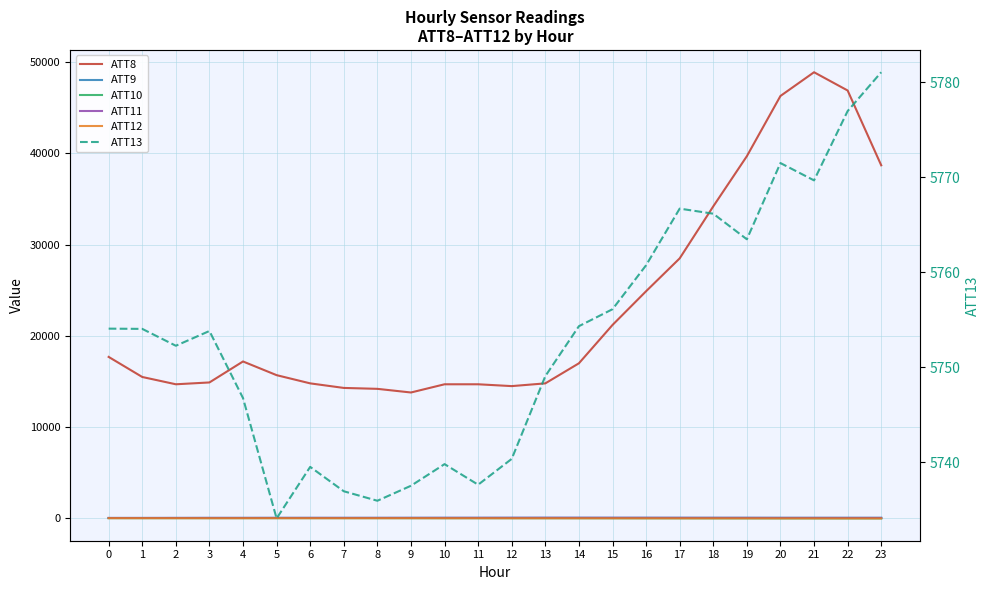

Where is the first local maximum for ATT10?

5